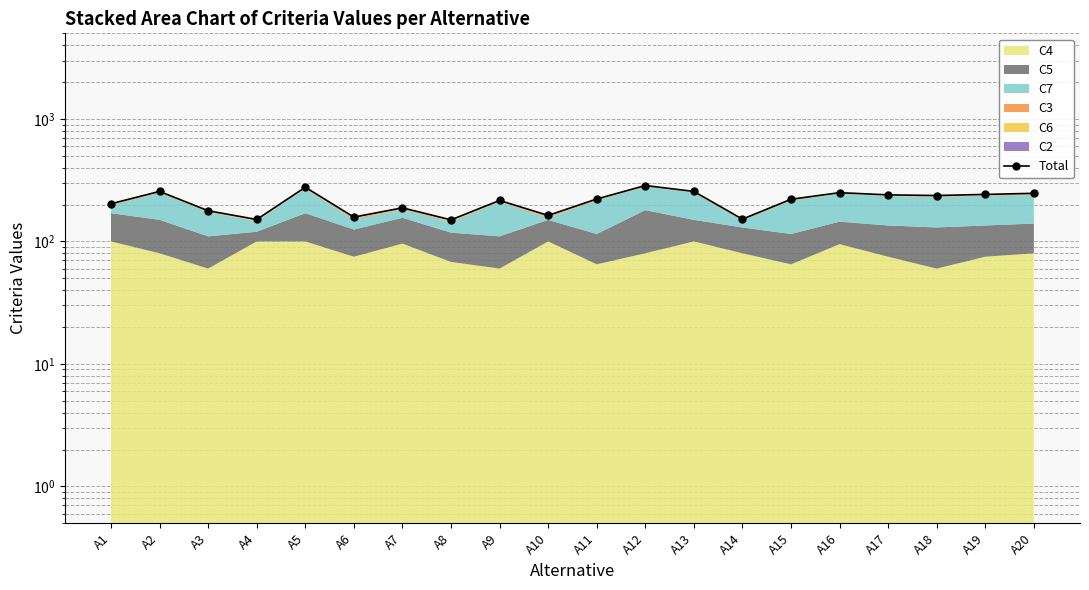

List the labels in order of value, smallest first.

A8, A4, A14, A6, A10, A3, A7, A1, A9, A15, A11, A18, A17, A19, A20, A16, A2, A13, A5, A12